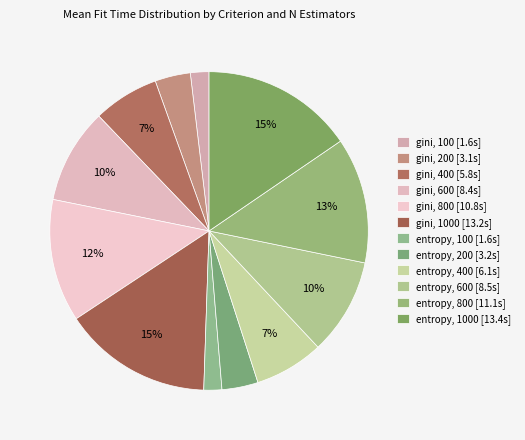

How many segments does this pie chart have?

12